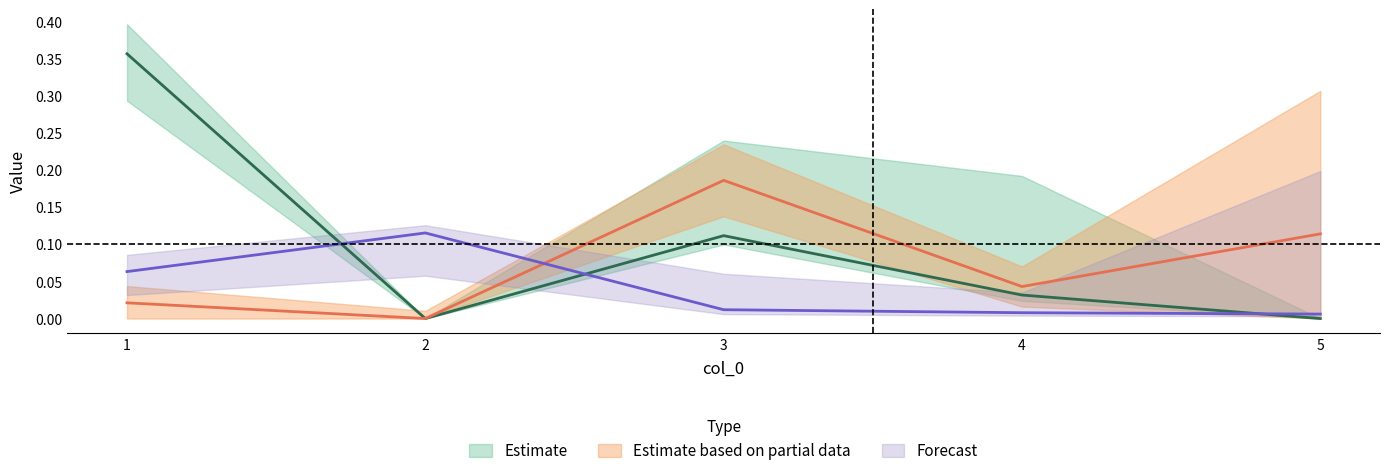

How many interior local peaks does the col_2 series have?

1